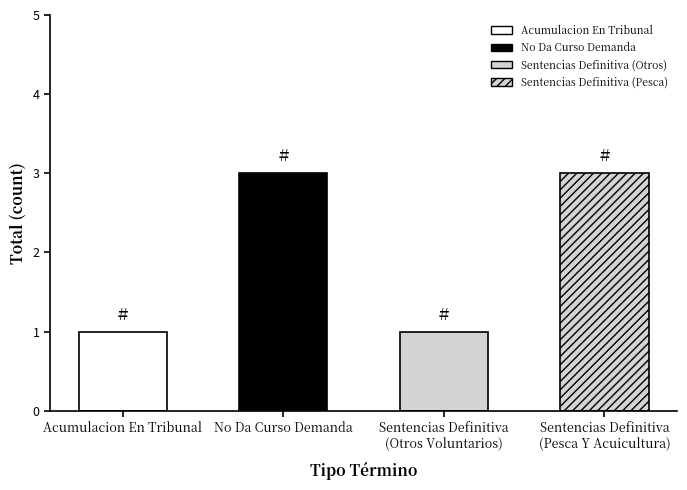

Reading left to right, what are all the values shown in this chart?

1	3	1	3